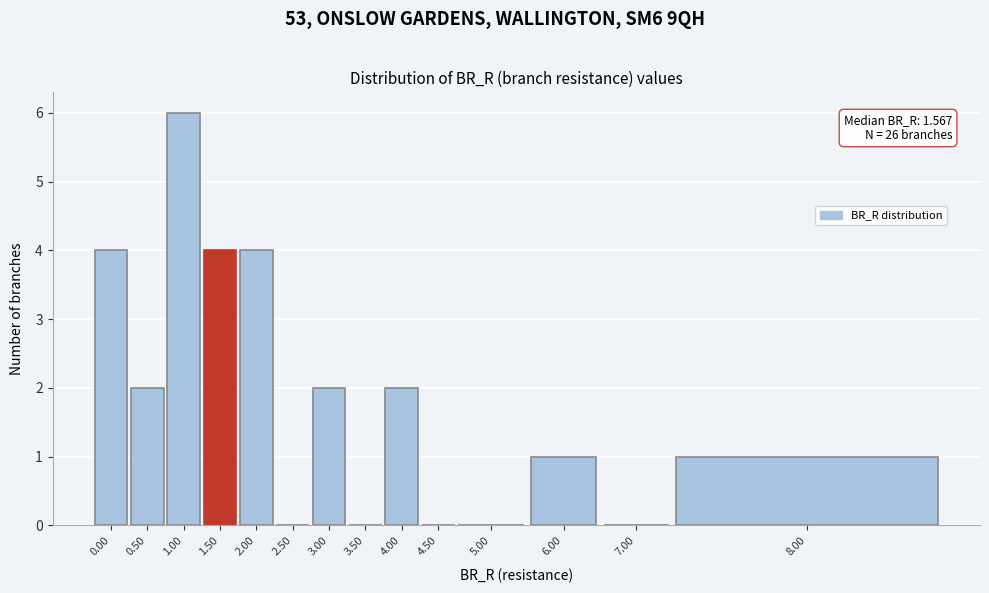

Reading right to left, list all the values displayed in this chart.

8.00=1	7.00=0	6.00=1	5.00=0	4.50=0	4.00=2	3.50=0	3.00=2	2.50=0	2.00=4	1.50=4	1.00=6	0.50=2	0.00=4